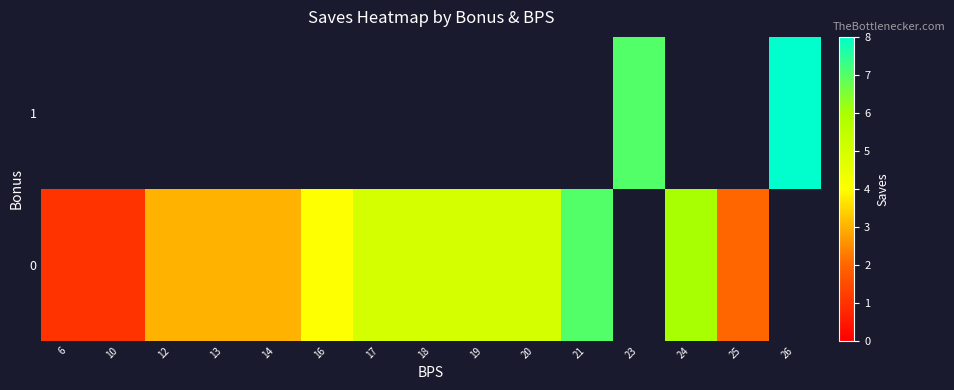

Is it true that 0 equals 4.2 at 14?

False